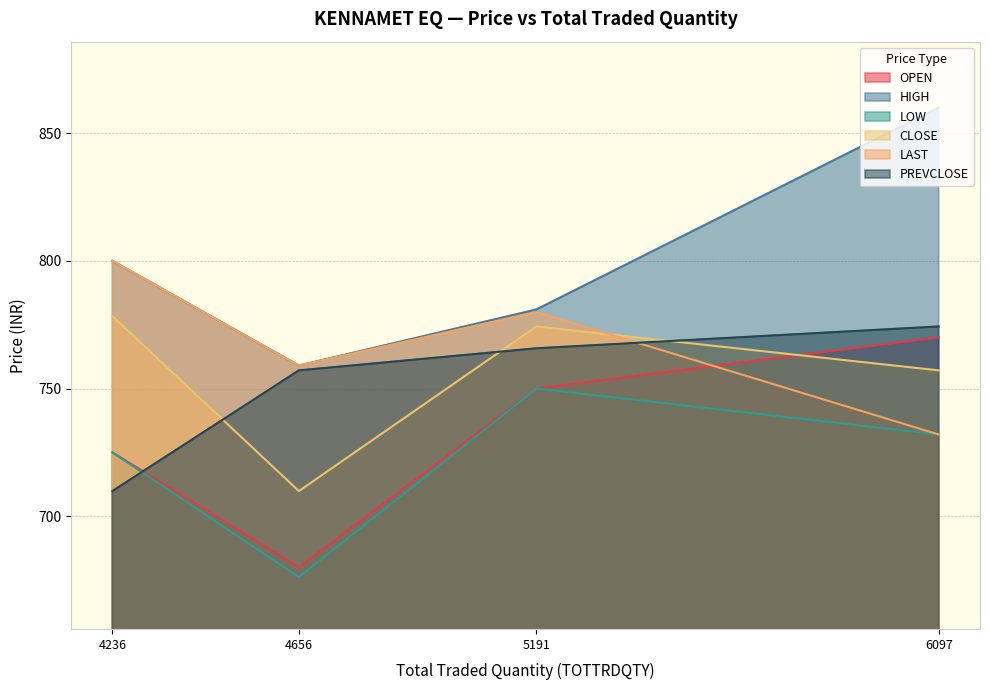

True or false: HIGH and PREVCLOSE intersect in this chart.

False